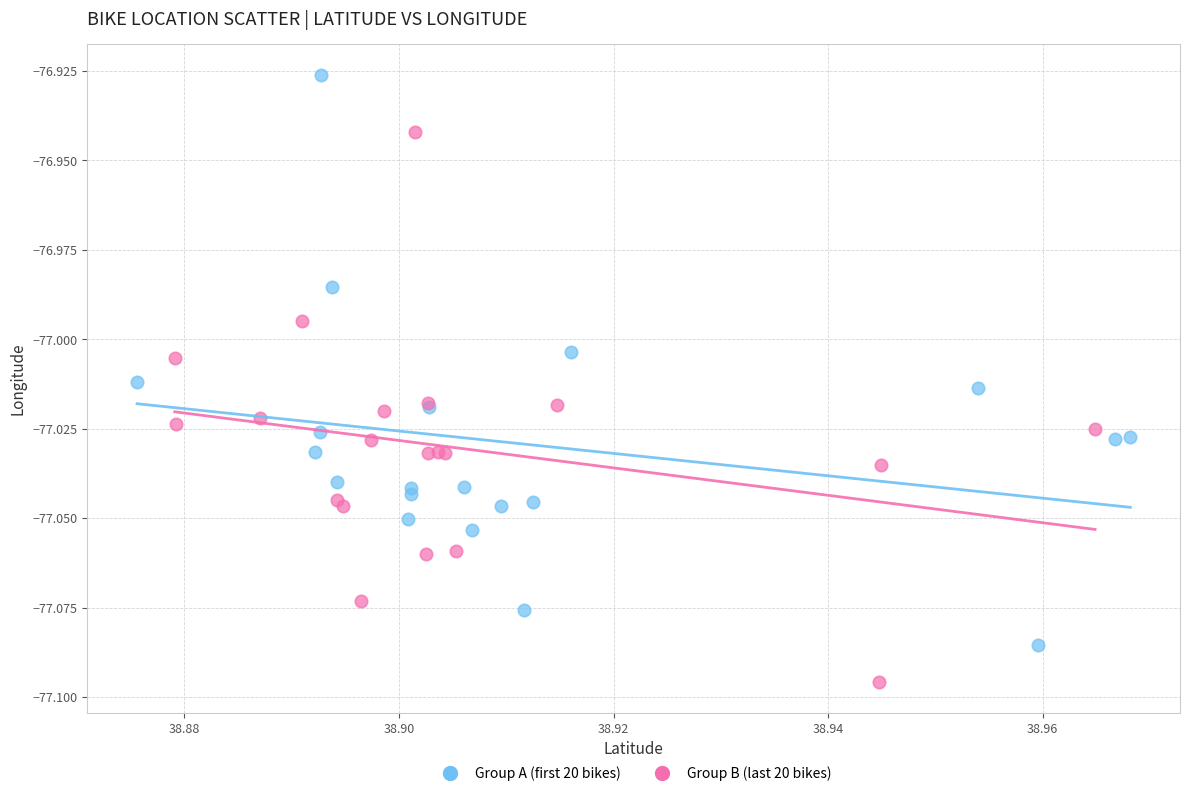

Which series contains the highest Y value?

Group A (first 20 bikes)